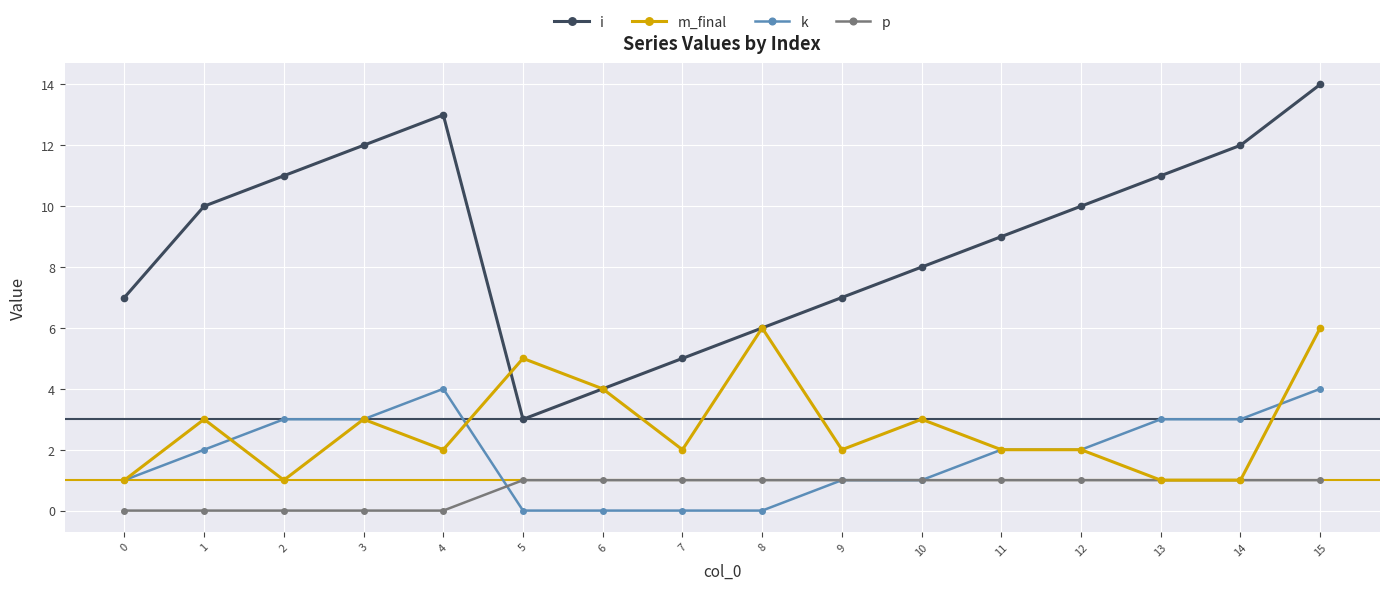

Reading left to right, extract all data points from this chart.

i: 0=7	1=10	2=11	3=12	4=13	5=3	6=4	7=5	8=6	9=7	10=8	11=9	12=10	13=11	14=12	15=14
m_final: 0=1	1=3	2=1	3=3	4=2	5=5	6=4	7=2	8=6	9=2	10=3	11=2	12=2	13=1	14=1	15=6
k: 0=1	1=2	2=3	3=3	4=4	5=0	6=0	7=0	8=0	9=1	10=1	11=2	12=2	13=3	14=3	15=4
p: 0=0	1=0	2=0	3=0	4=0	5=1	6=1	7=1	8=1	9=1	10=1	11=1	12=1	13=1	14=1	15=1